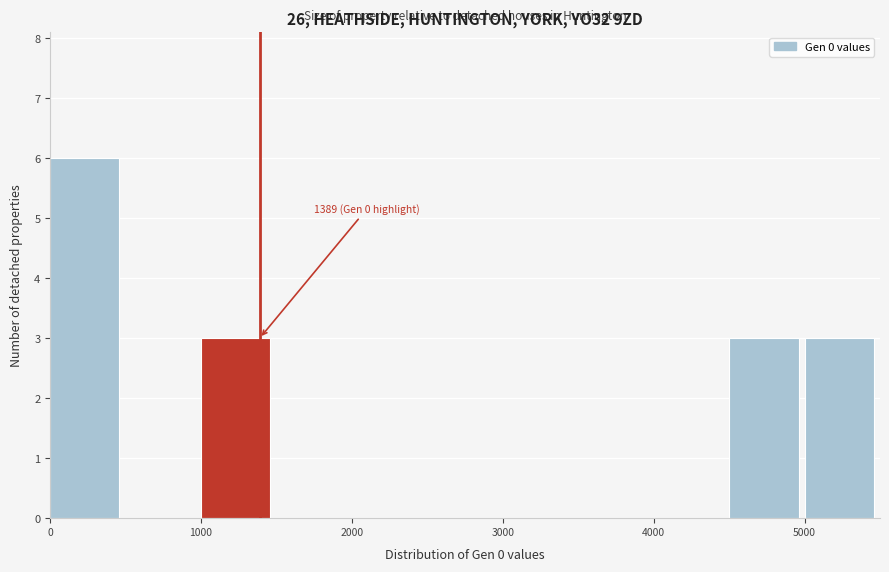

Which range on the x-axis has the tallest bar?

0 to 500